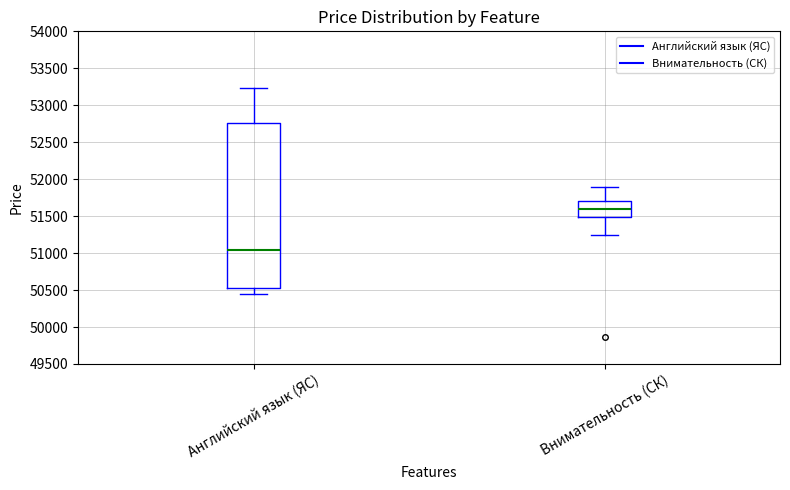

Comparing the boxes themselves (not the whiskers), which one is the tallest?

Английский язык (ЯС)